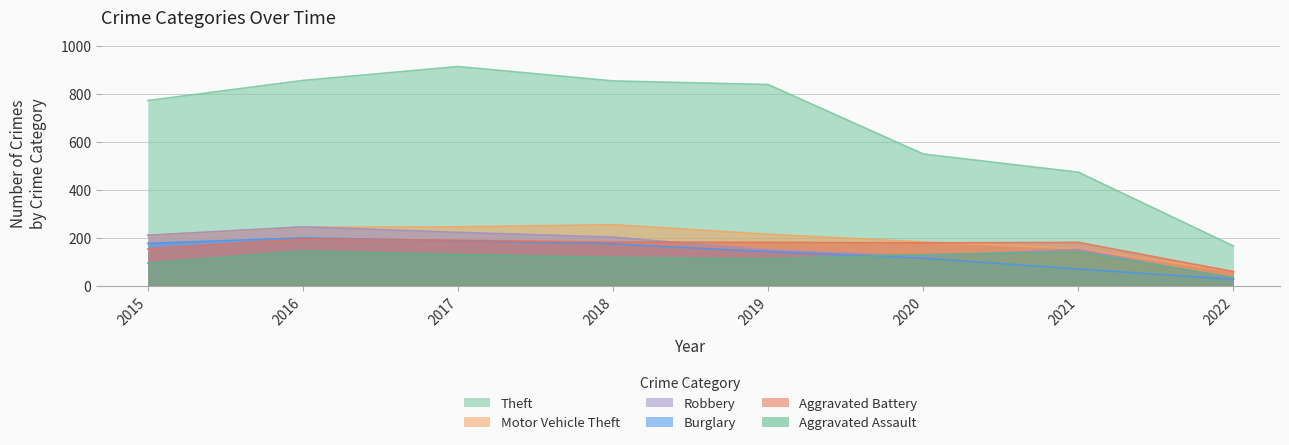

Reading left to right, transcribe all the data shown in this chart.

Theft: 2015=774	2016=858	2017=916	2018=856	2019=841	2020=551	2021=475	2022=167
Motor Vehicle Theft: 2015=211	2016=245	2017=247	2018=256	2019=216	2020=184	2021=156	2022=59
Robbery: 2015=212	2016=247	2017=224	2018=204	2019=150	2020=124	2021=153	2022=28
Burglary: 2015=178	2016=201	2017=189	2018=176	2019=143	2020=116	2021=71	2022=28
Aggravated Battery: 2015=154	2016=196	2017=191	2018=183	2019=182	2020=180	2021=182	2022=60
Aggravated Assault: 2015=95	2016=146	2017=131	2018=119	2019=113	2020=131	2021=142	2022=35